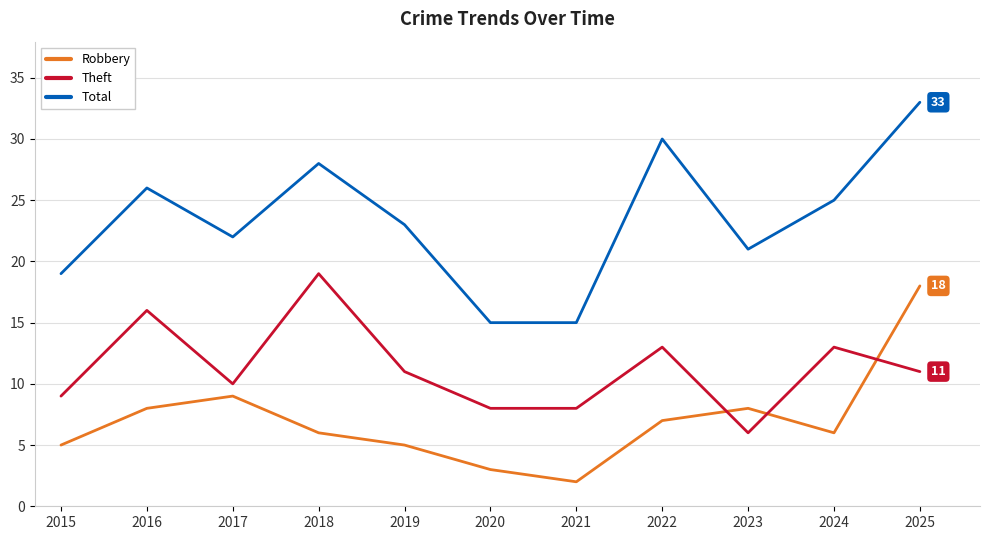

What is the lowest value of the Total series?

15